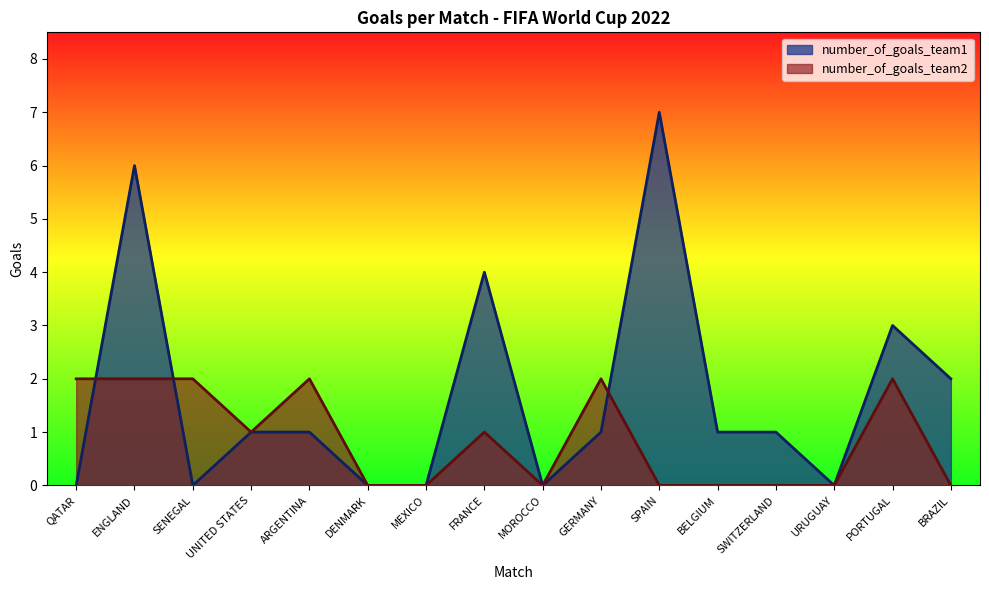

Where do number_of_goals_team2 and number_of_goals_team1 first cross each other?

QATAR and ENGLAND